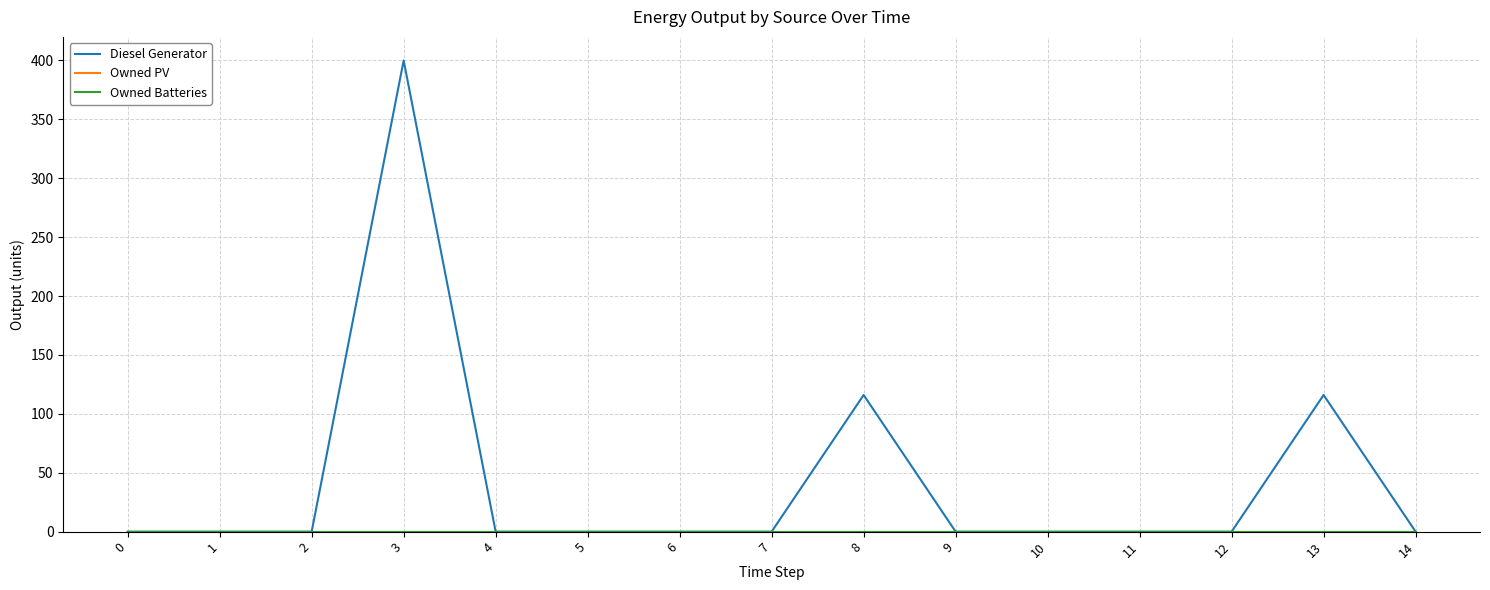

At which category is the sum across all series the highest?

3